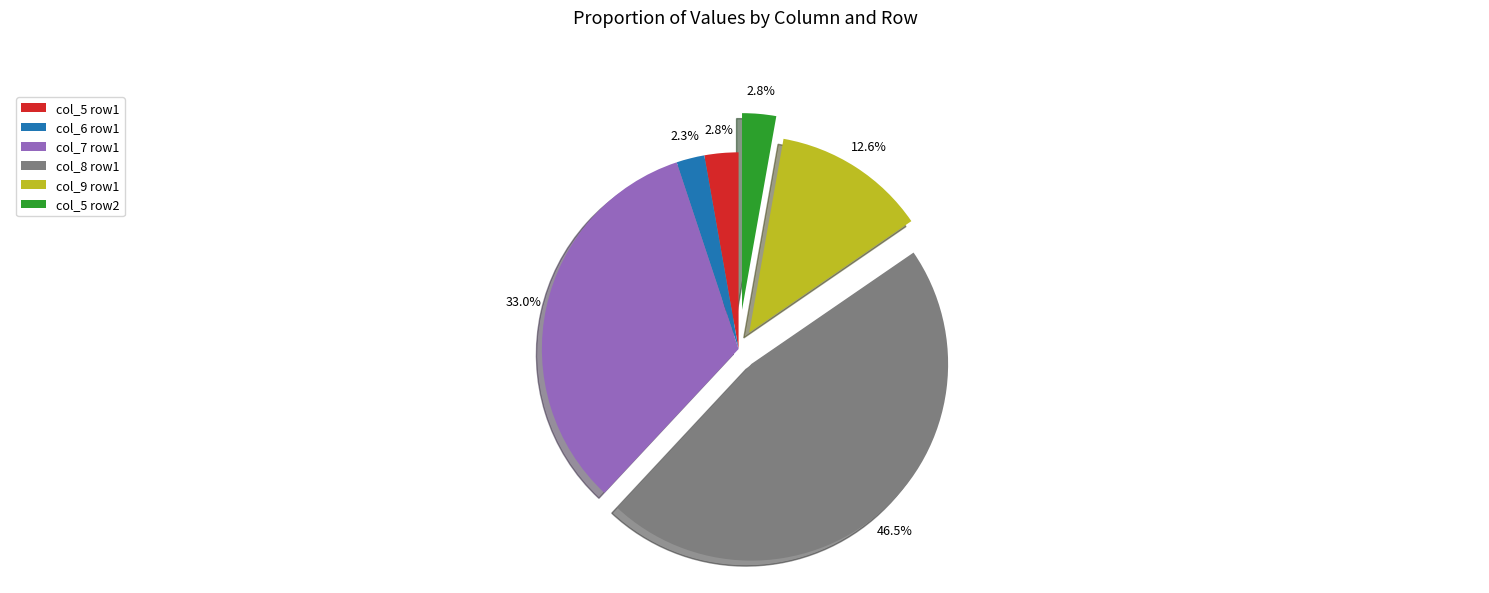

What is the largest slice in the pie chart?

col_8 row1